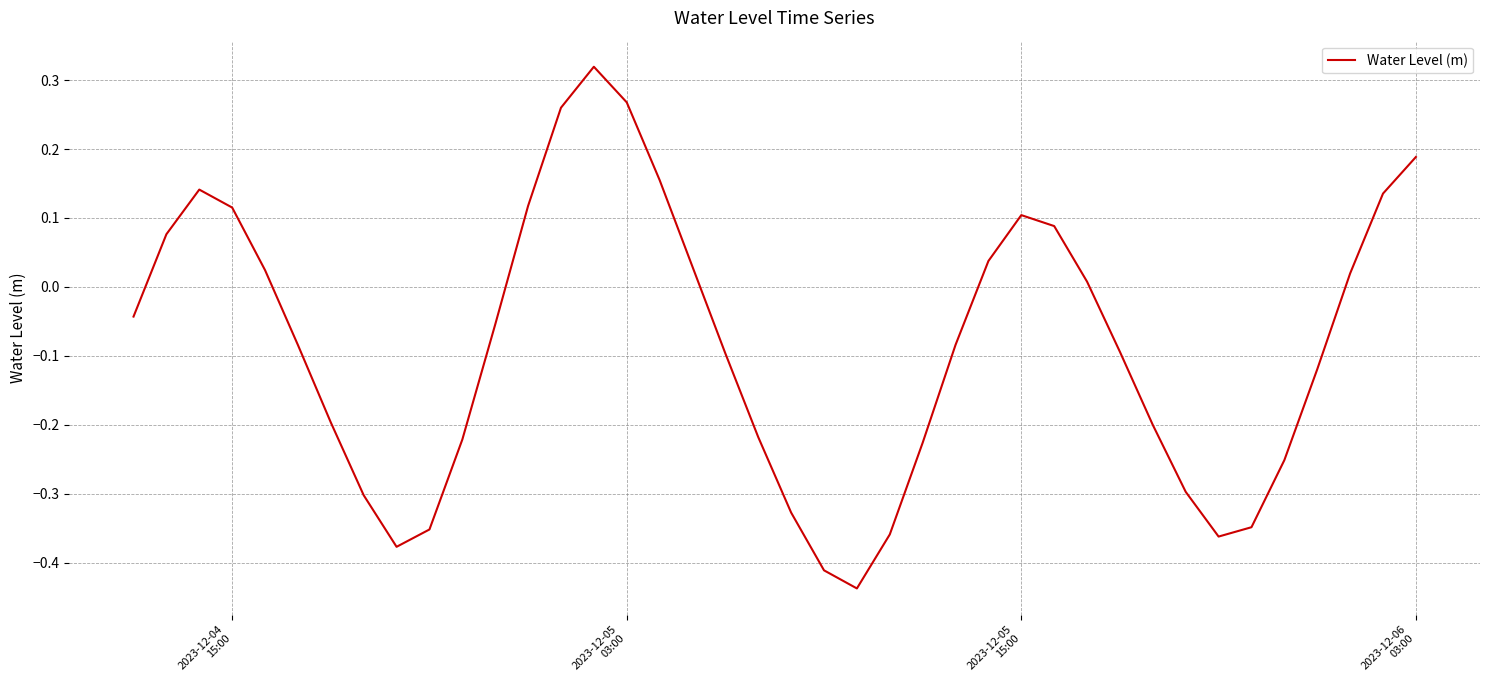

What is the difference between the maximum and minimum values?

0.8